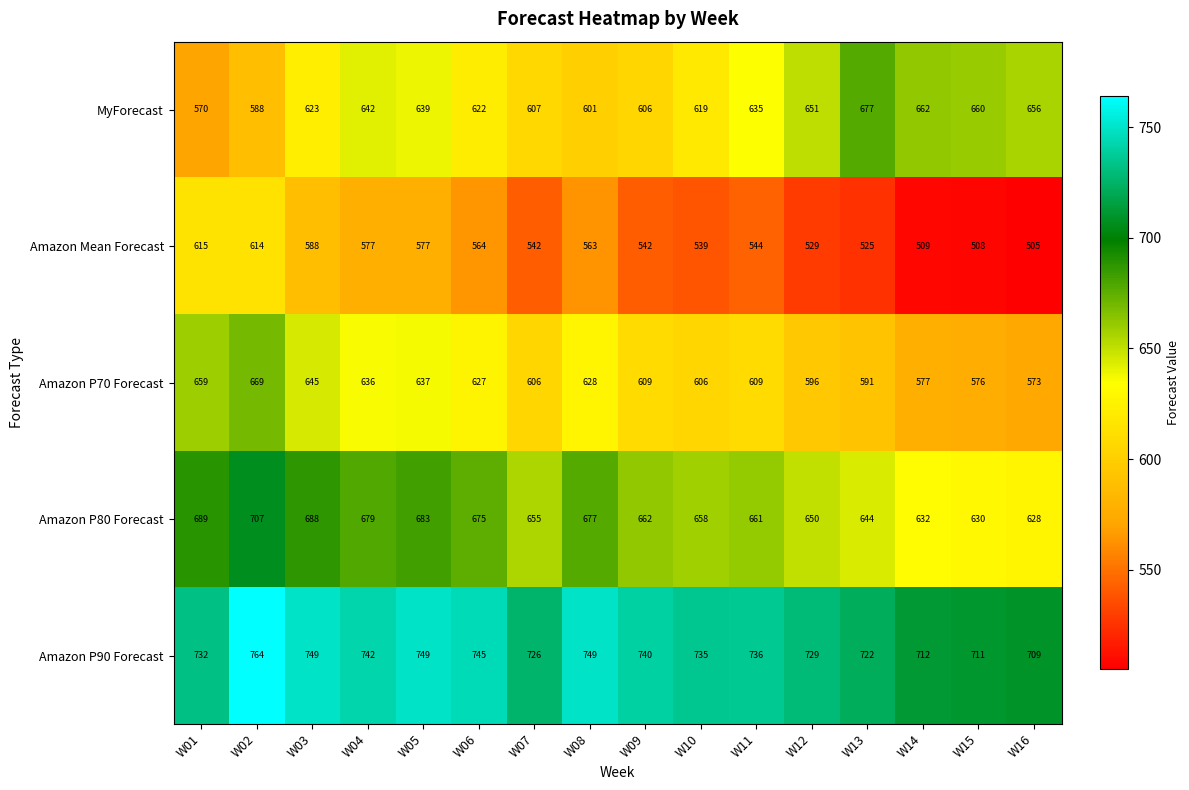

Read the Amazon P90 Forecast value at W09.

740